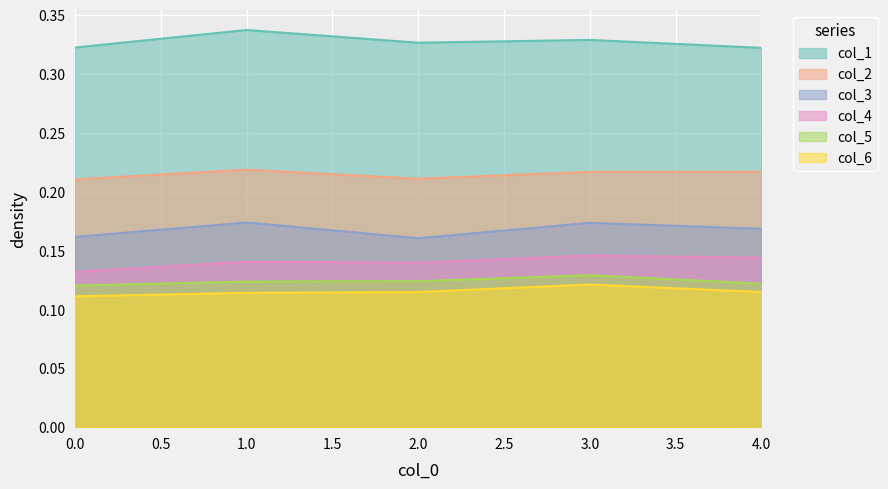

What is the total value across all series at 4?

1.1